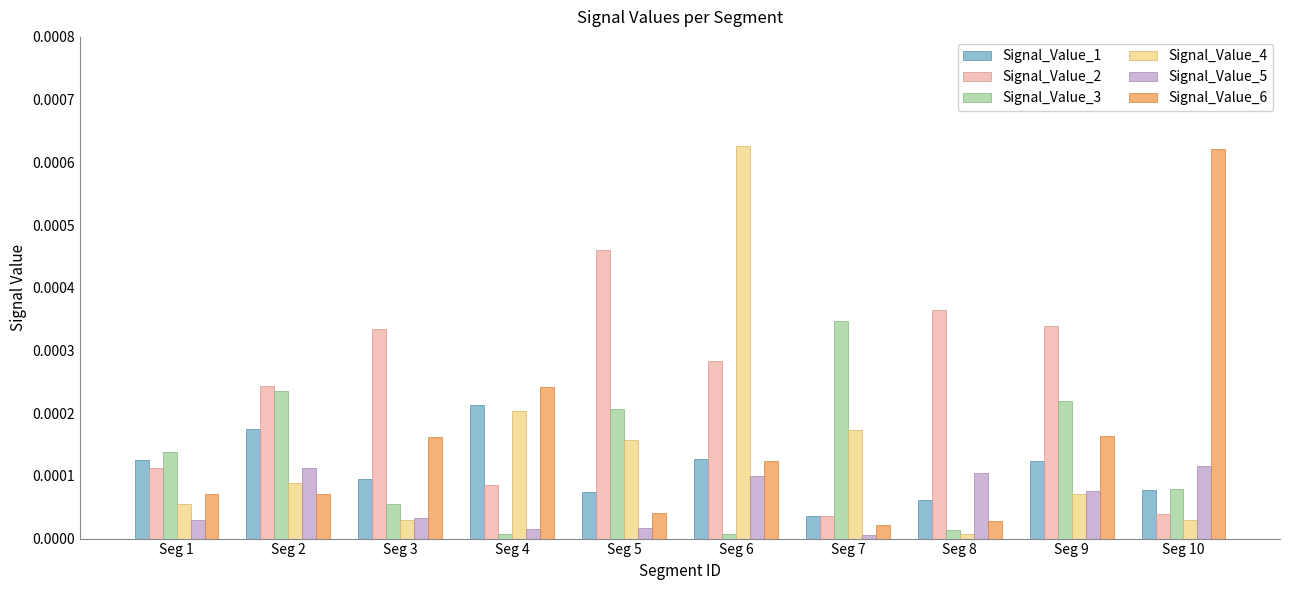

The value of Signal_Value_2 at Seg 3 is 0.0. True or false?

True